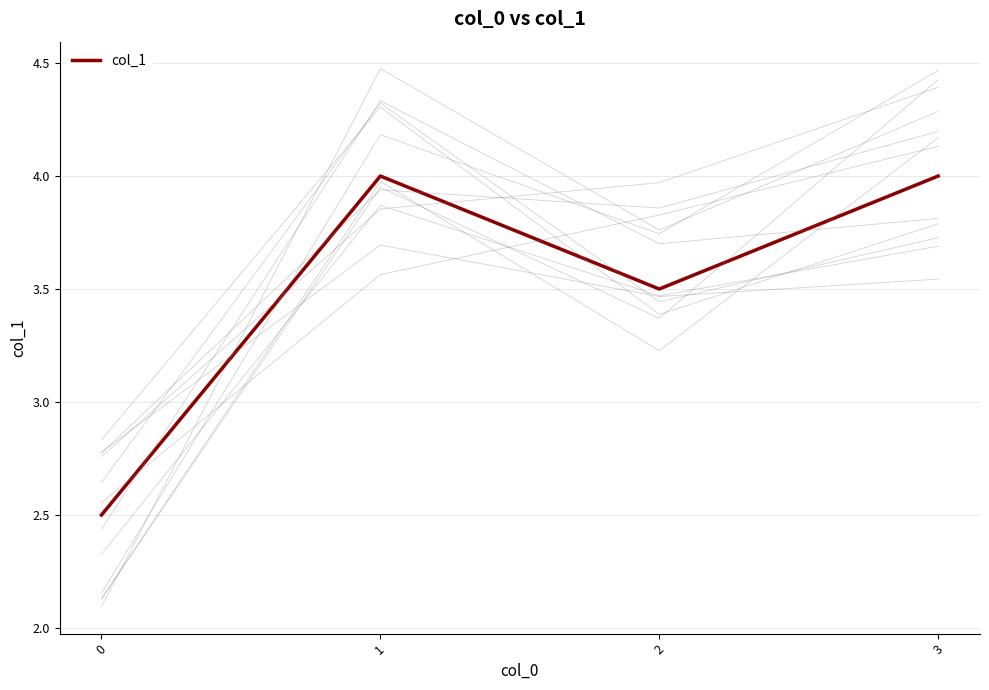

The value at 0 is 1.7. True or false?

False